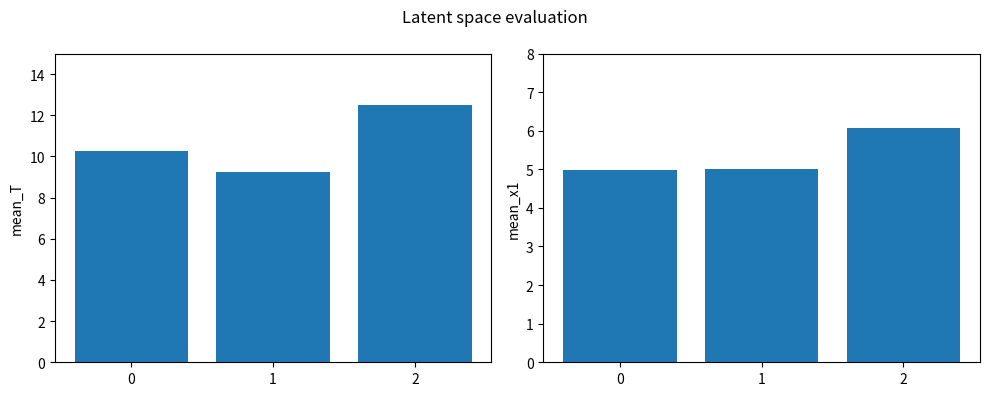

At how many categories does at least one series exceed 11?

1